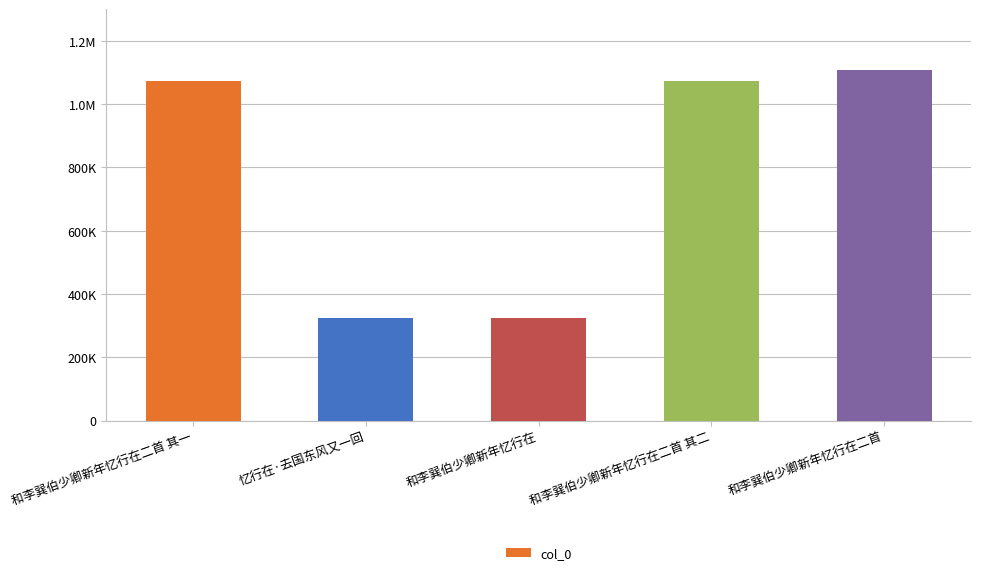

What is the maximum value shown in the chart?

1106612